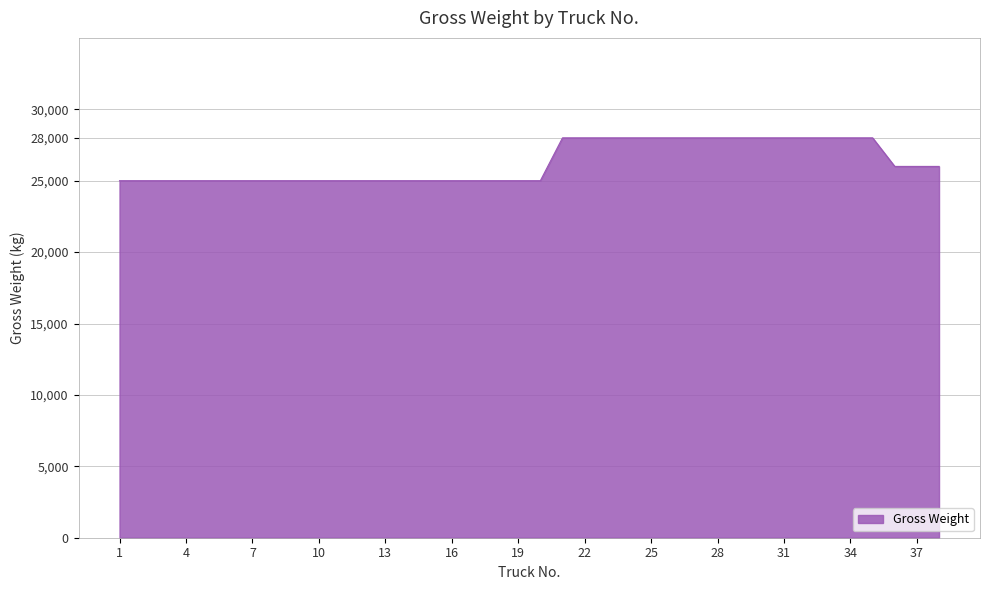

What is the greatest value displayed?

28000